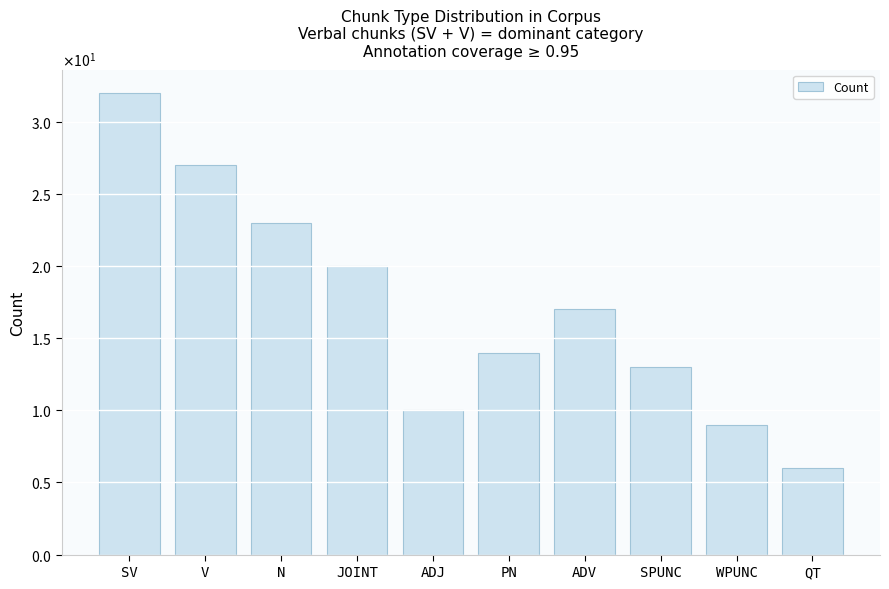

What is the label of the 1st bar from the right?

QT